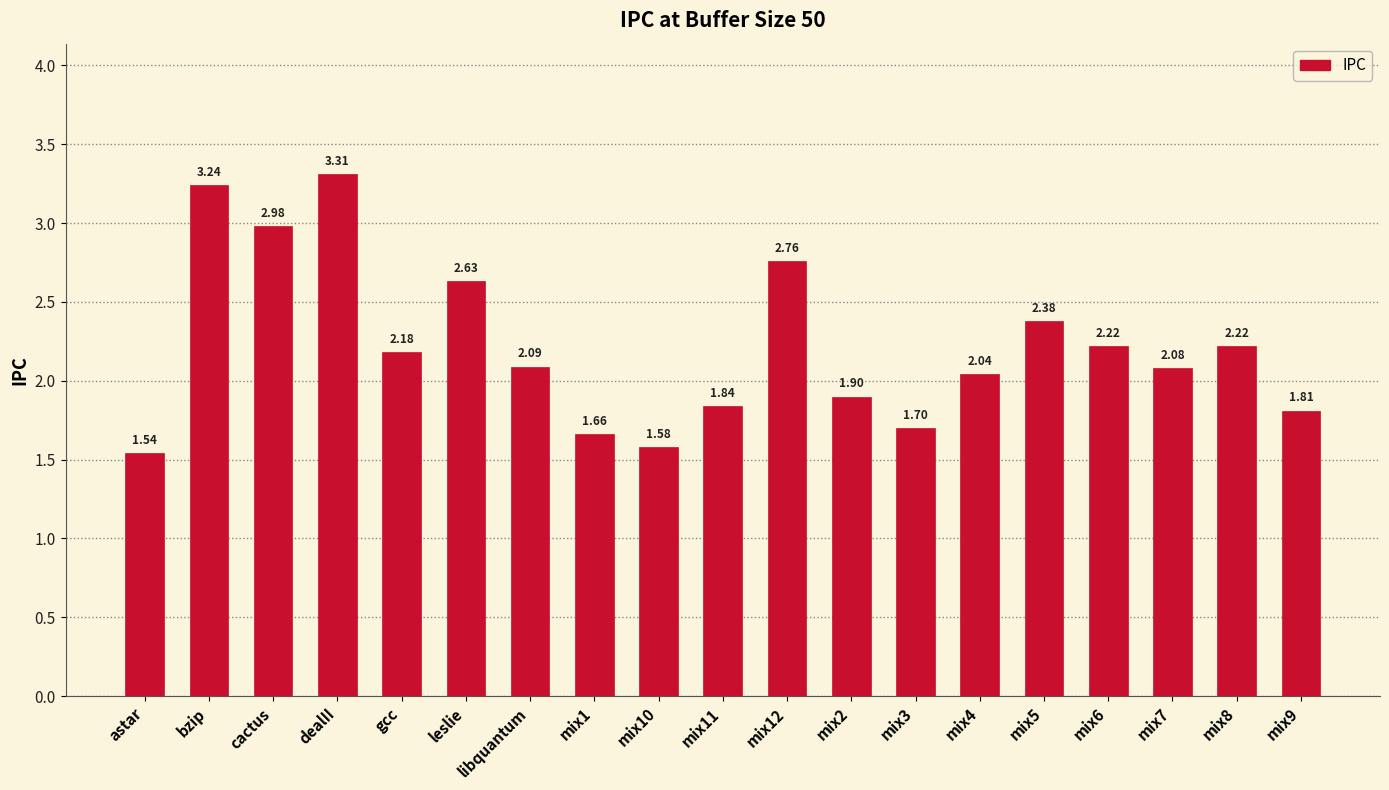

What is the difference between the values at astar and leslie?

1.1